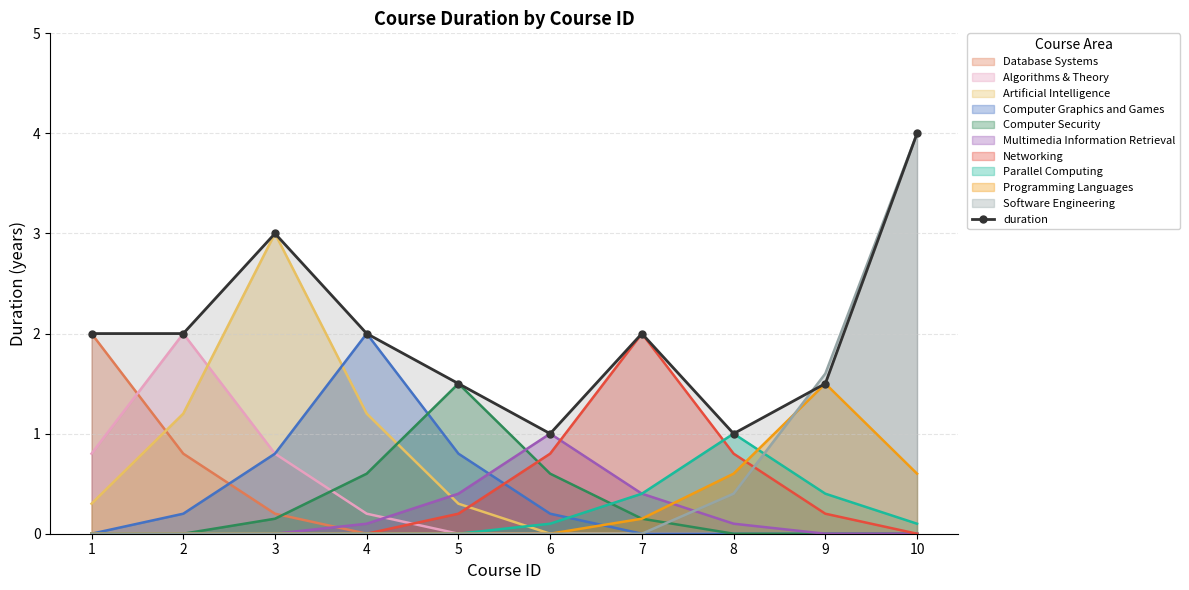

Rank the categories by value from highest to lowest.

10, 3, 1, 2, 4, 7, 5, 9, 6, 8